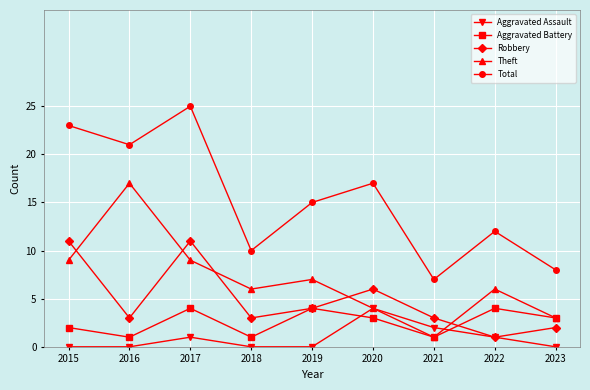

Which series has the largest total across all categories?

Total